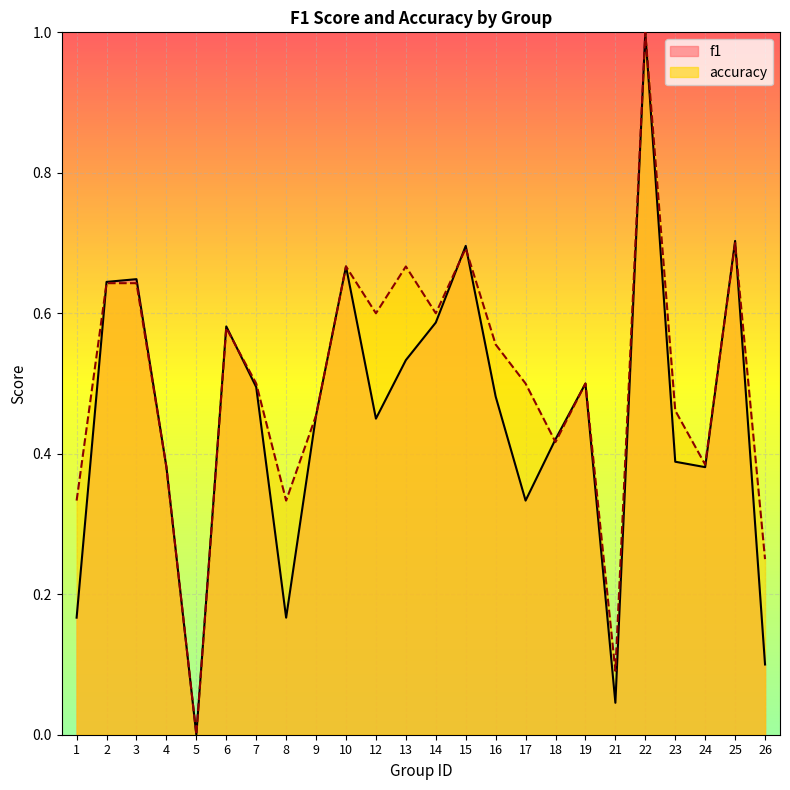

What is the average value of the f1 series?

0.5